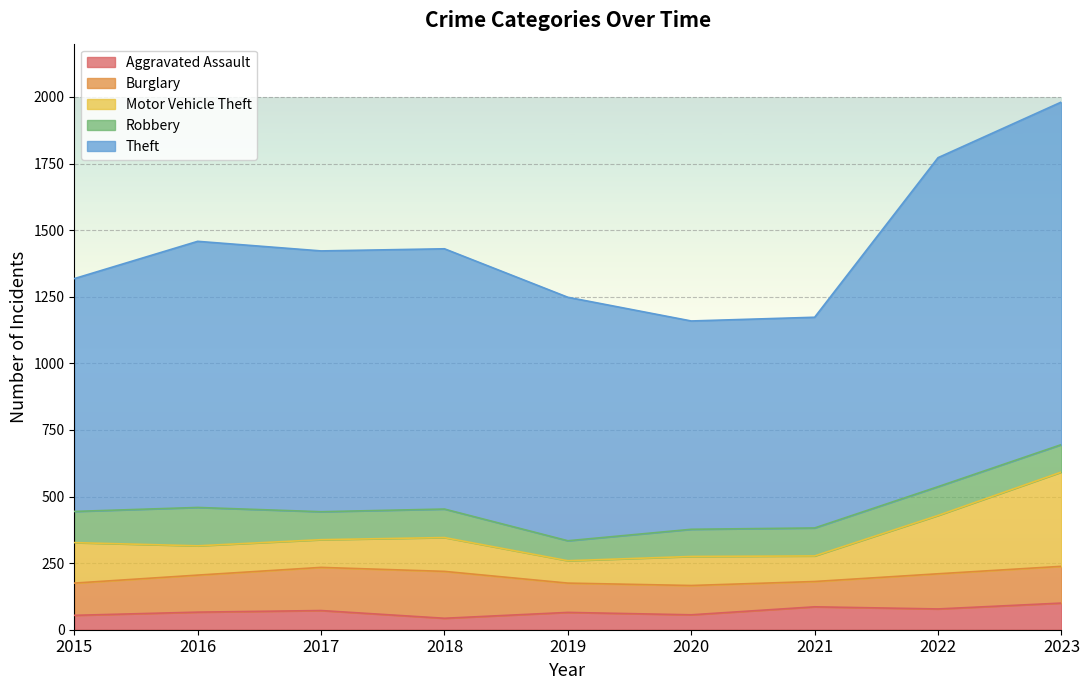

At which label is Theft closest to 1034?

2016